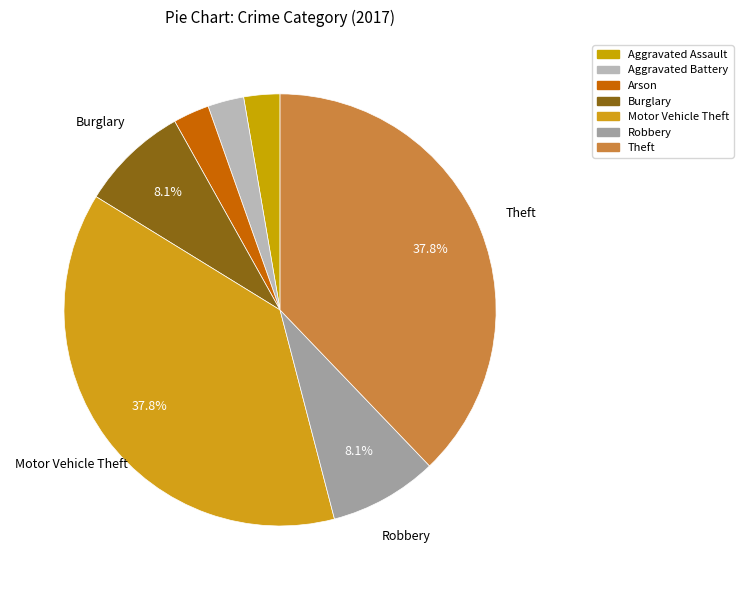

To the nearest percent, what is the combined percentage of Theft and Arson?

41%